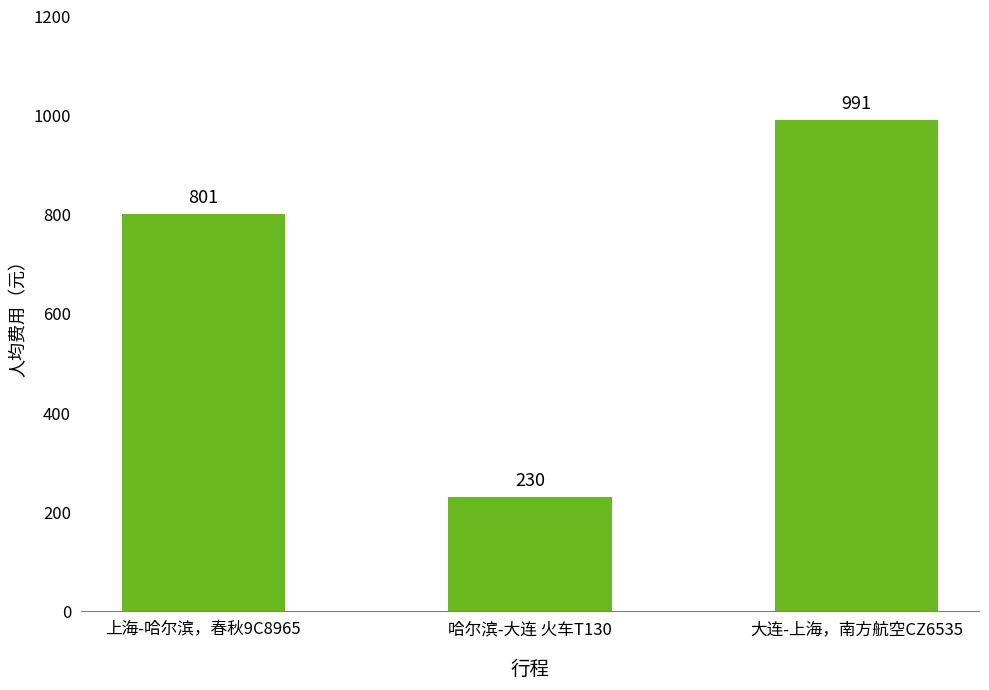

Is it true that the value at 上海-哈尔滨，春秋9C8965 is 801?

True